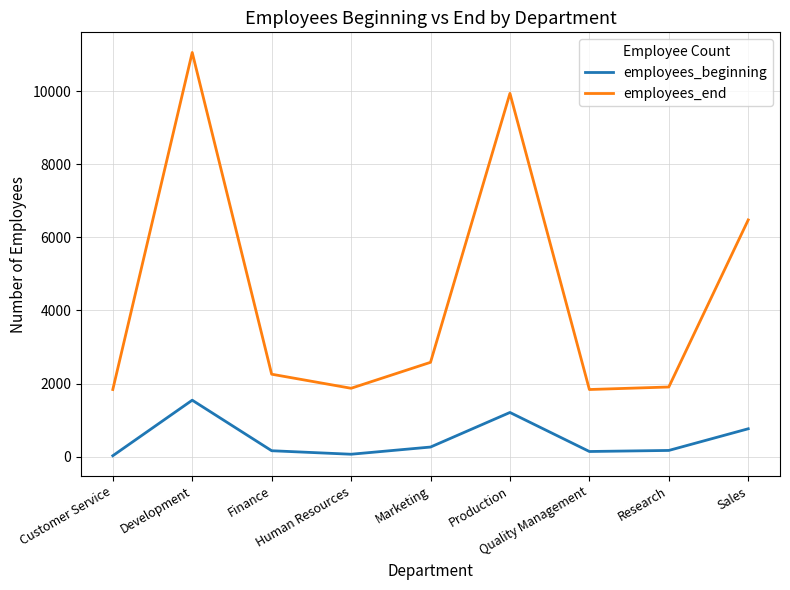

Does the chart display data point markers on the line(s)?

No